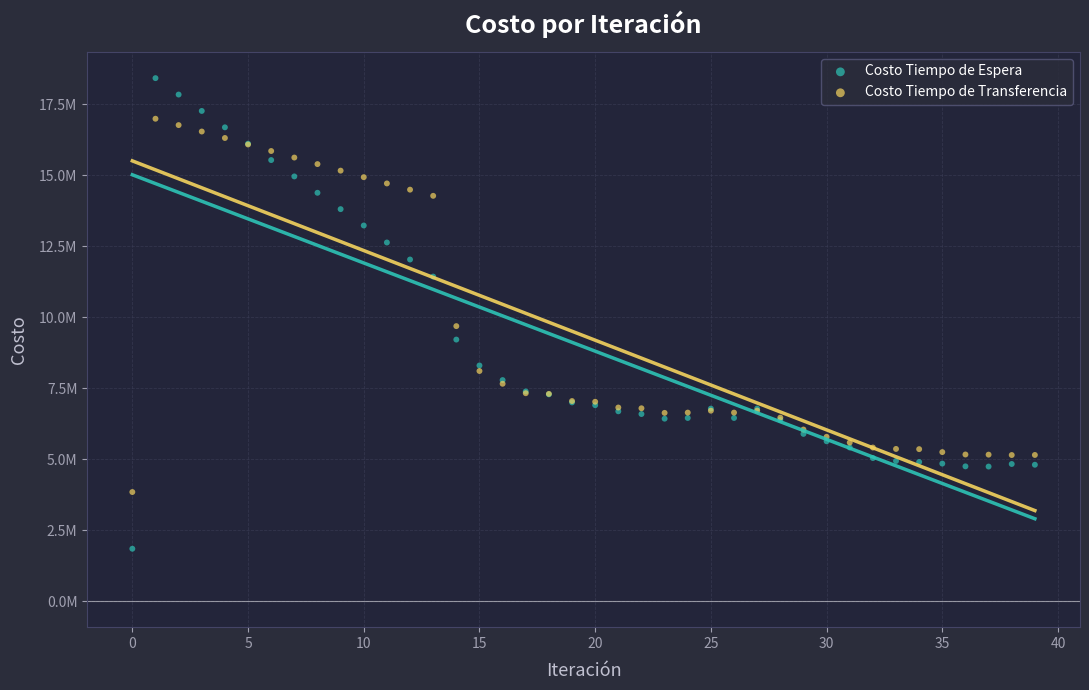

What are all the series names shown in the legend?

Costo Tiempo de Espera, Costo Tiempo de Transferencia